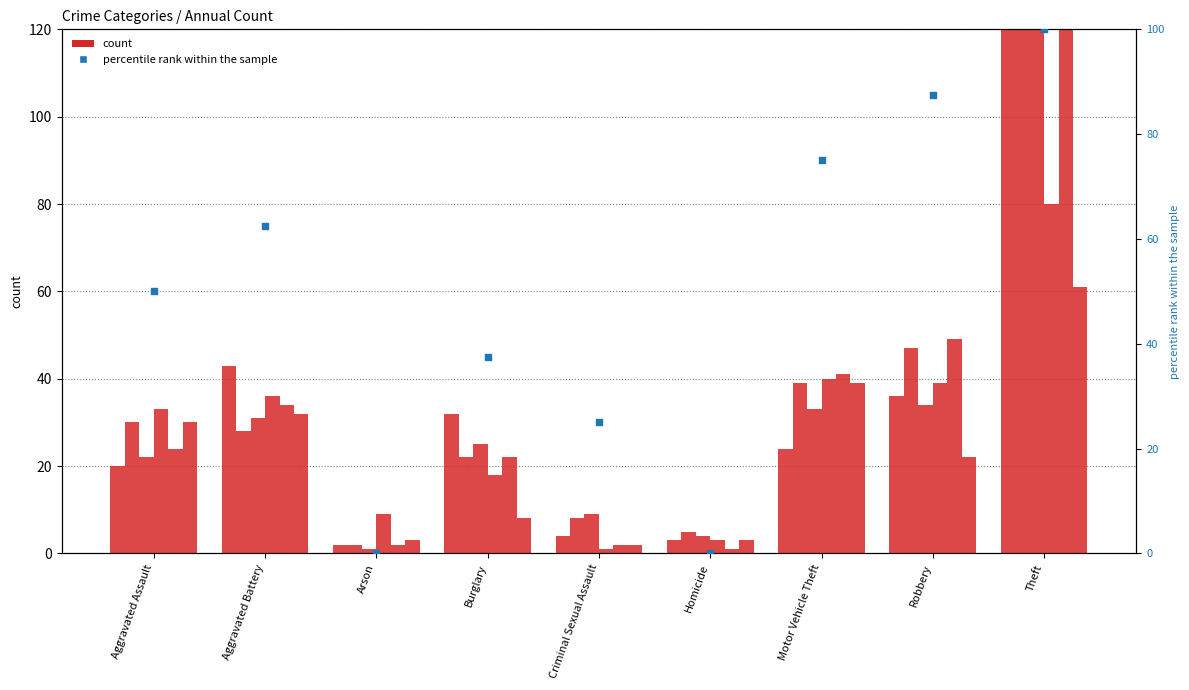

What is the ratio of the value at Theft to the value at Motor Vehicle Theft?

1.3